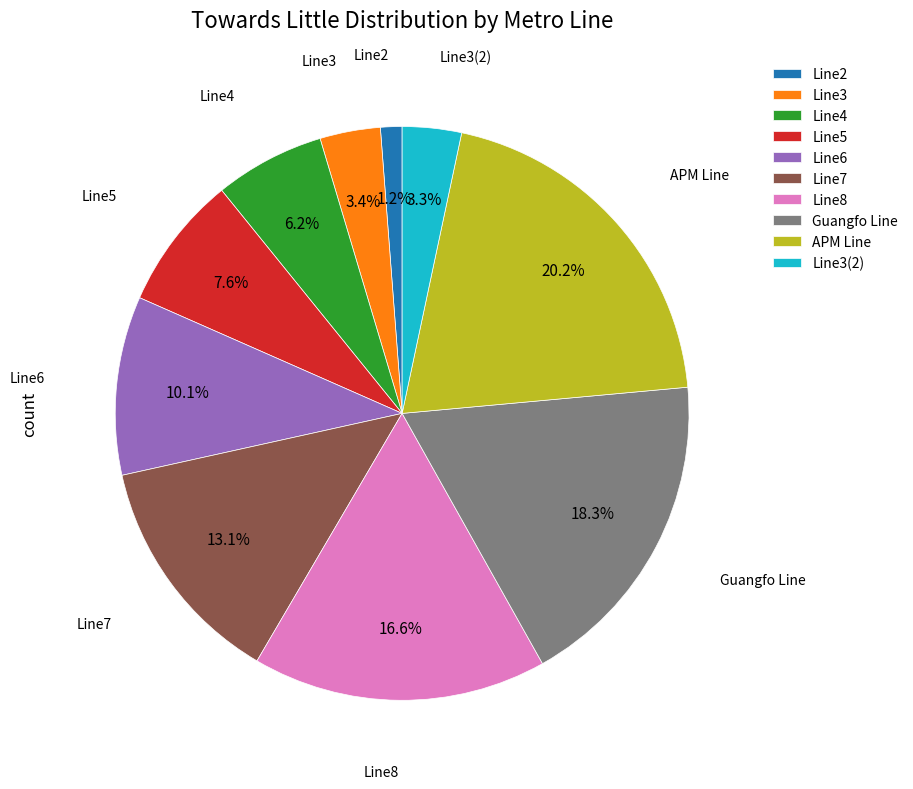

Is Line3(2) the majority of the pie?

No